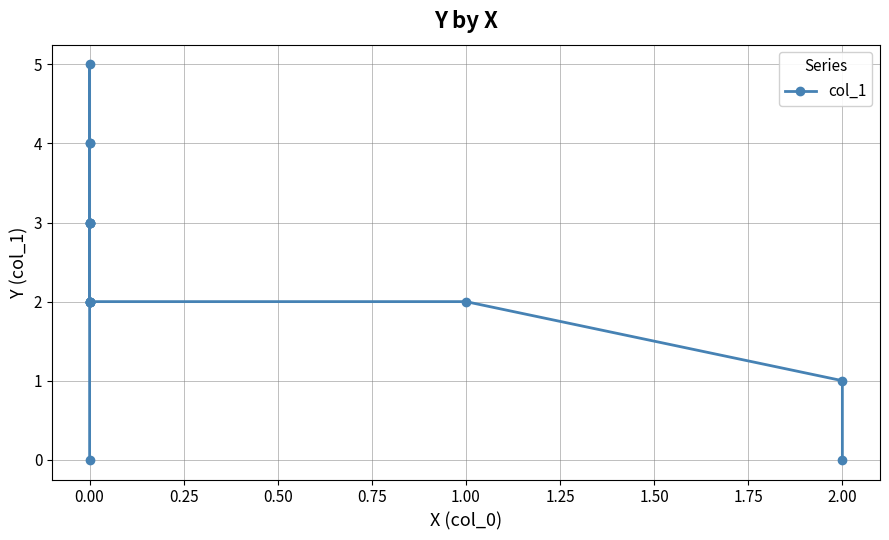

How many values are between 2 and 3?

10